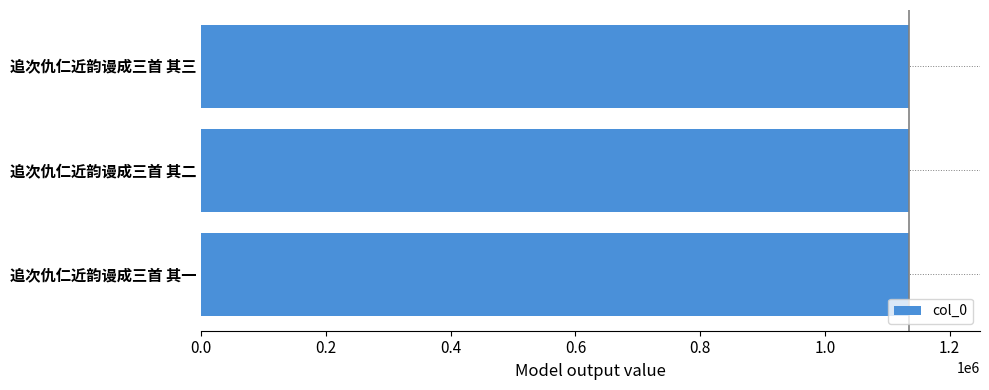

Is it true that the value at 追次仇仁近韵谩成三首 其一 is 1932592?

False